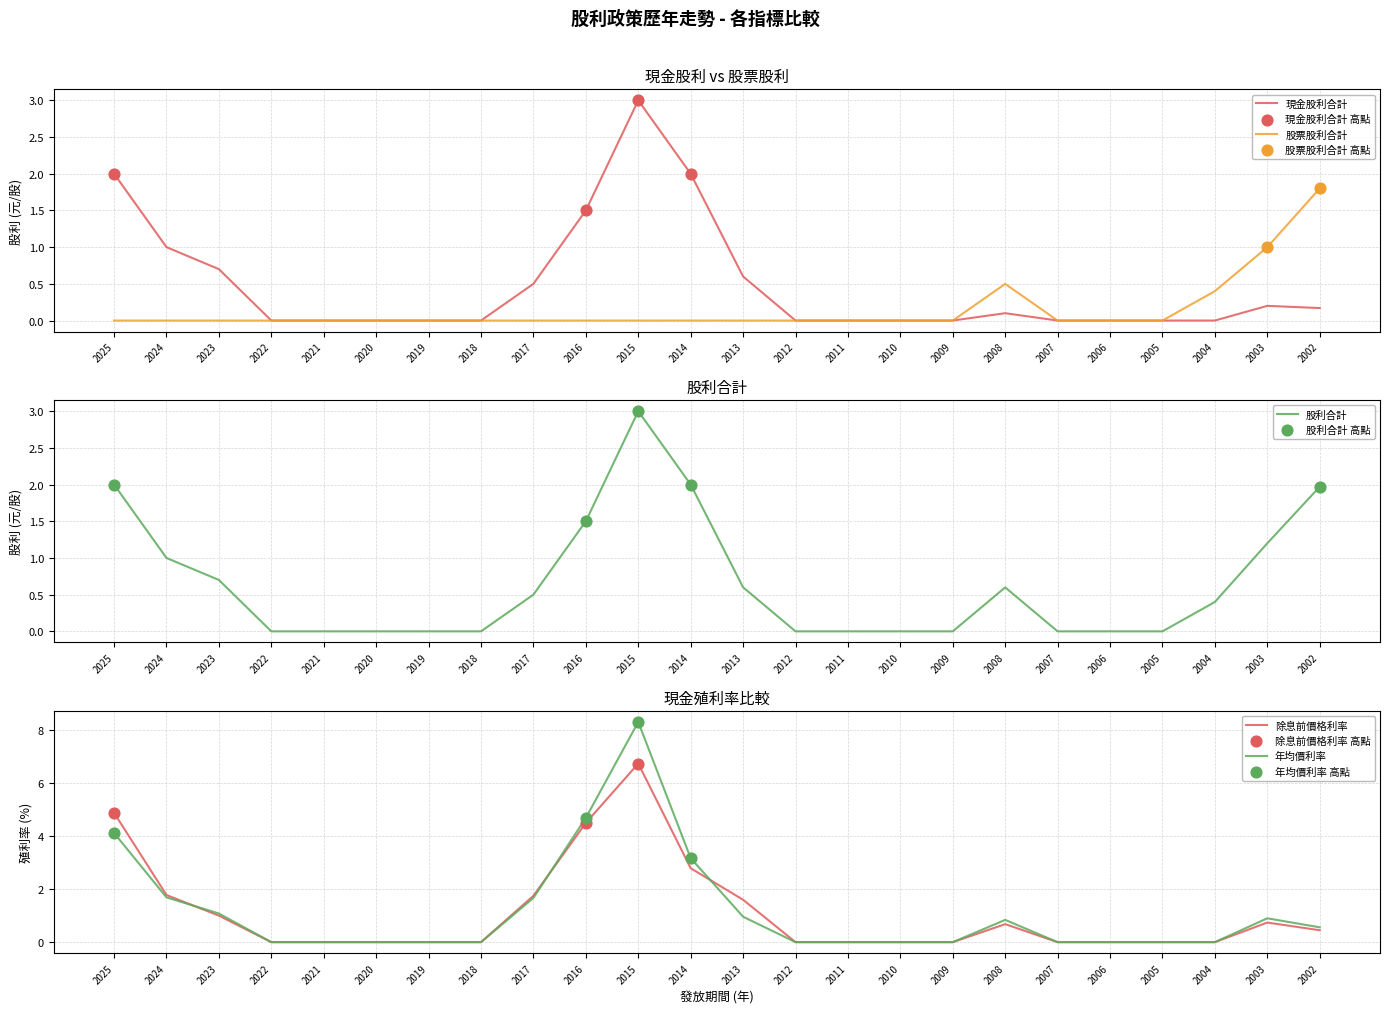

Which series has the widest spread of Y values?

年均價利率